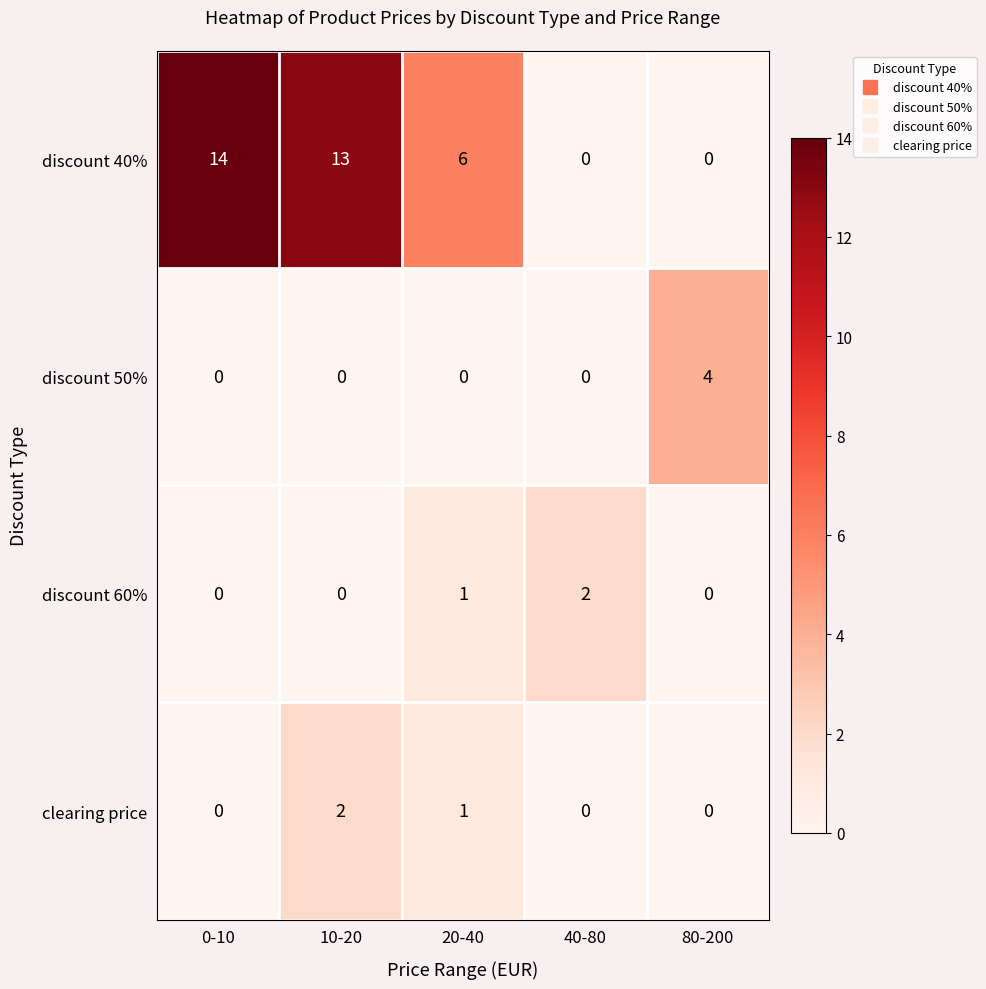

What is the greatest value displayed?

14